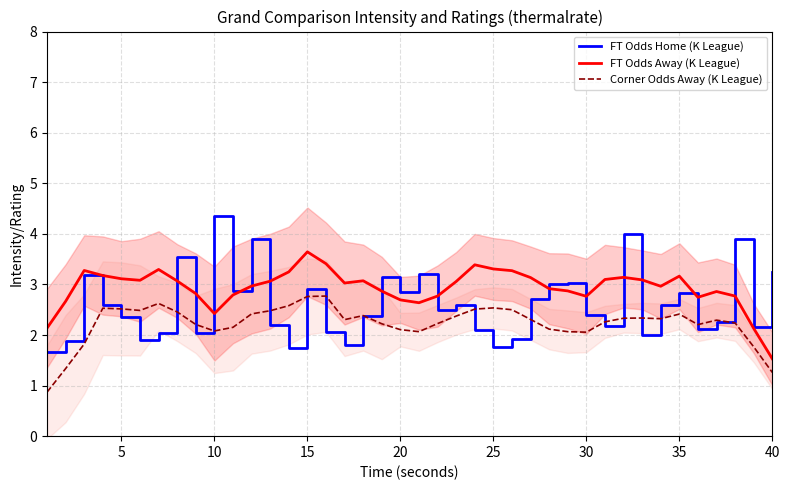

How many values in the FT Odds Away (K League) series exceed 3?

21